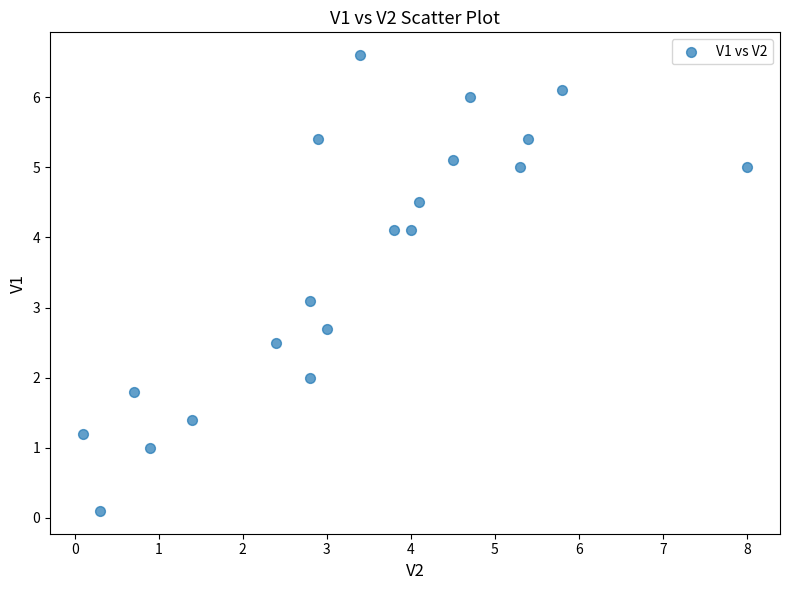

What is the range of X values (max minus min)?

7.9